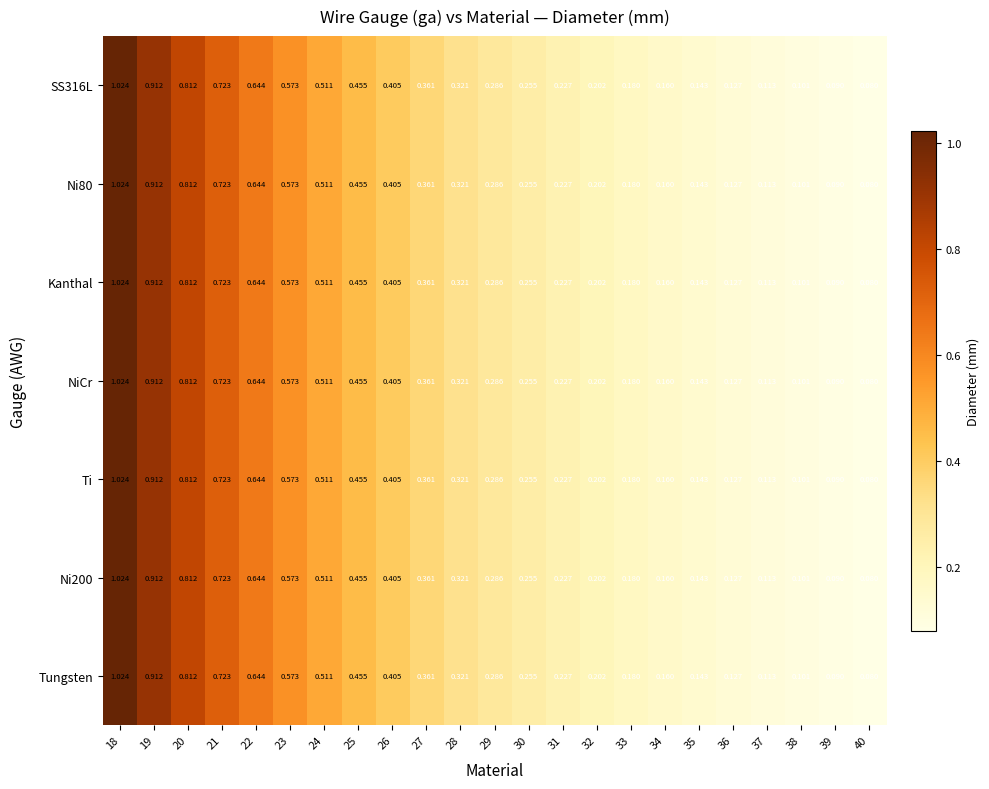

Is the value of NiCr at 28 greater than the value of Tungsten at 40?

Yes